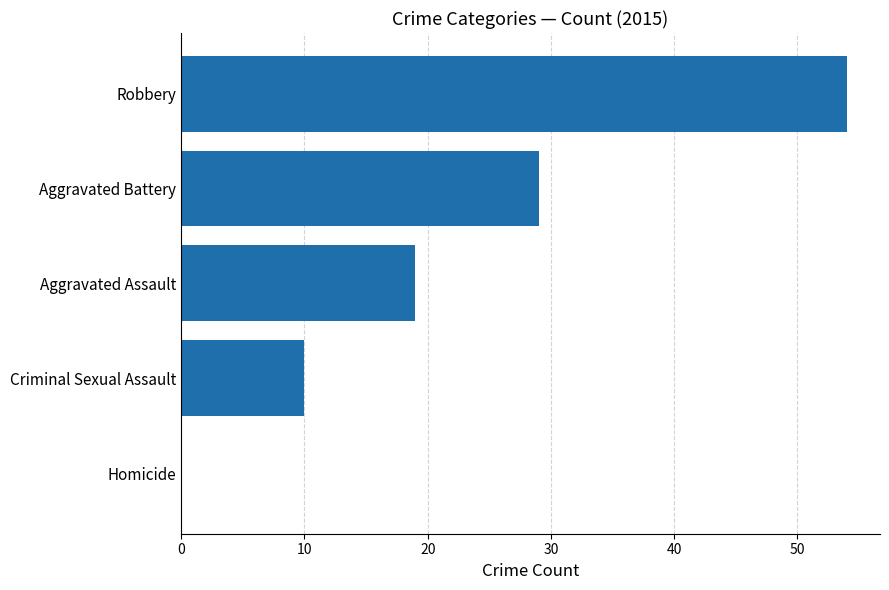

What is the ratio of the value at Aggravated Battery to the value at Robbery?

0.5